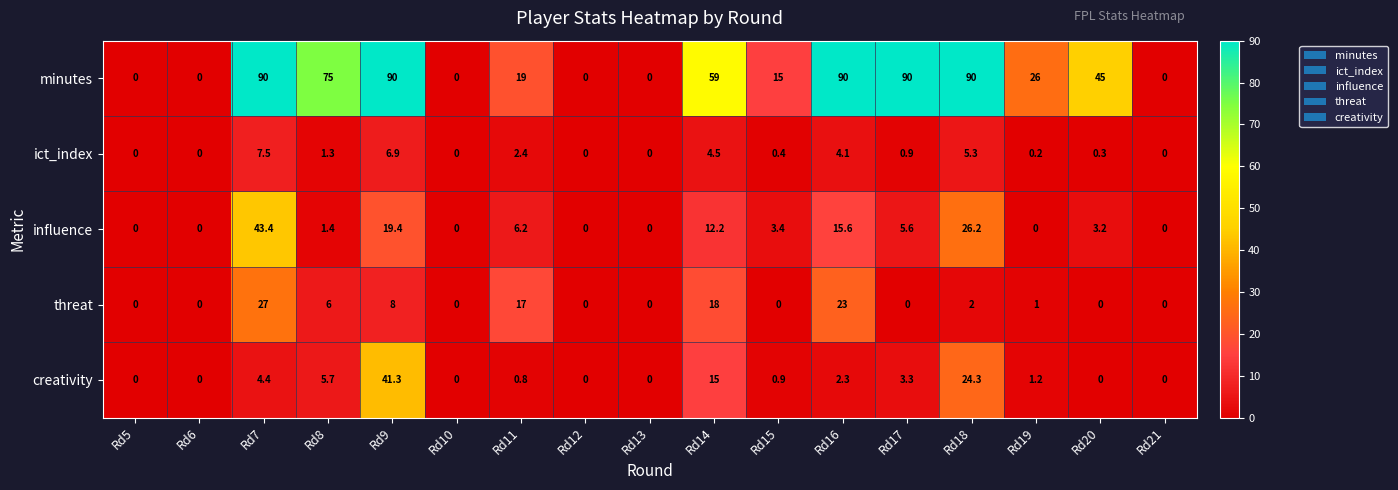

At which label is threat closest to 13?

Rd11